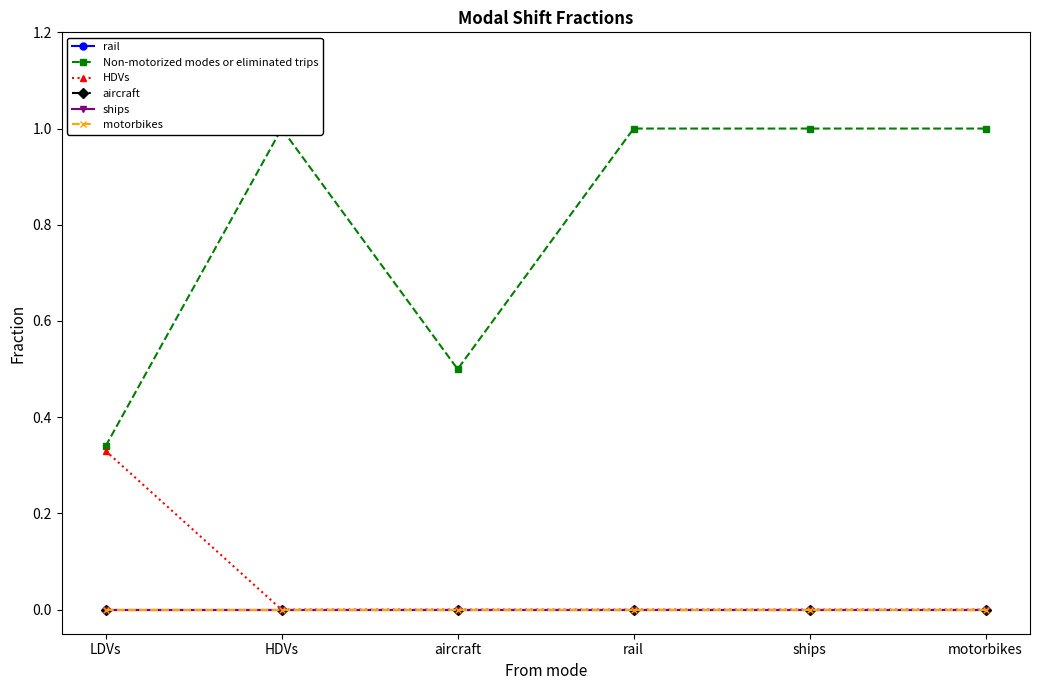

How many categories are shown in the chart?

6